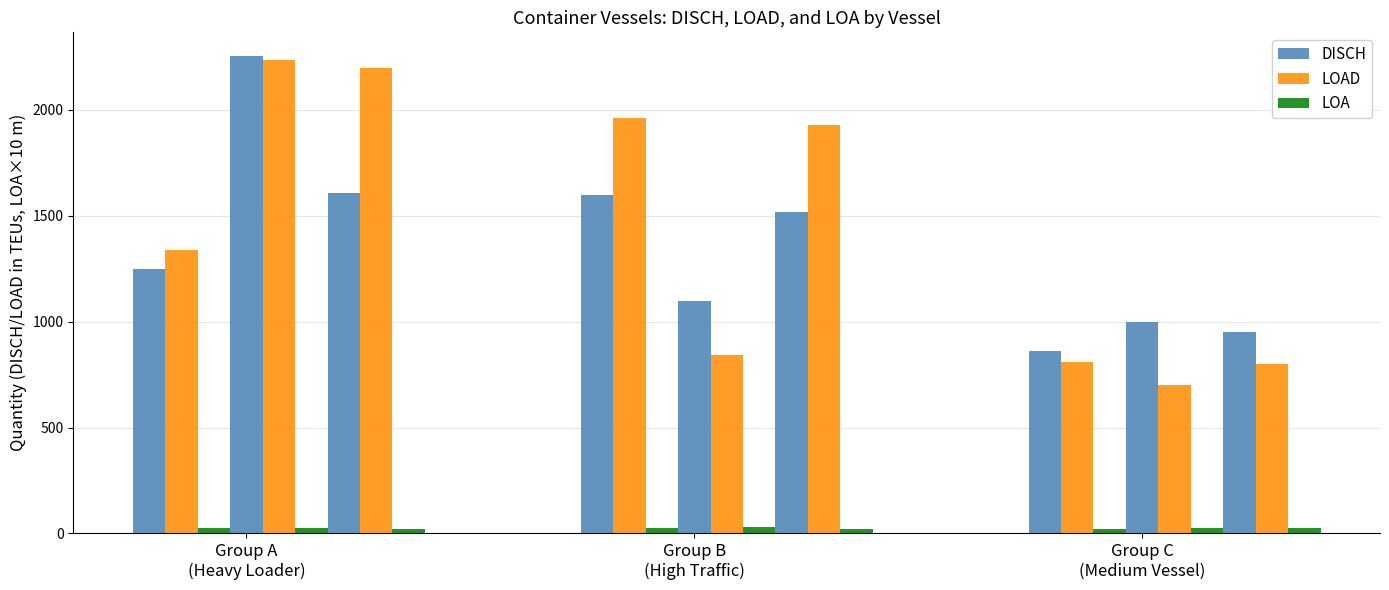

What is the lowest value of the LOAD series?

700.0